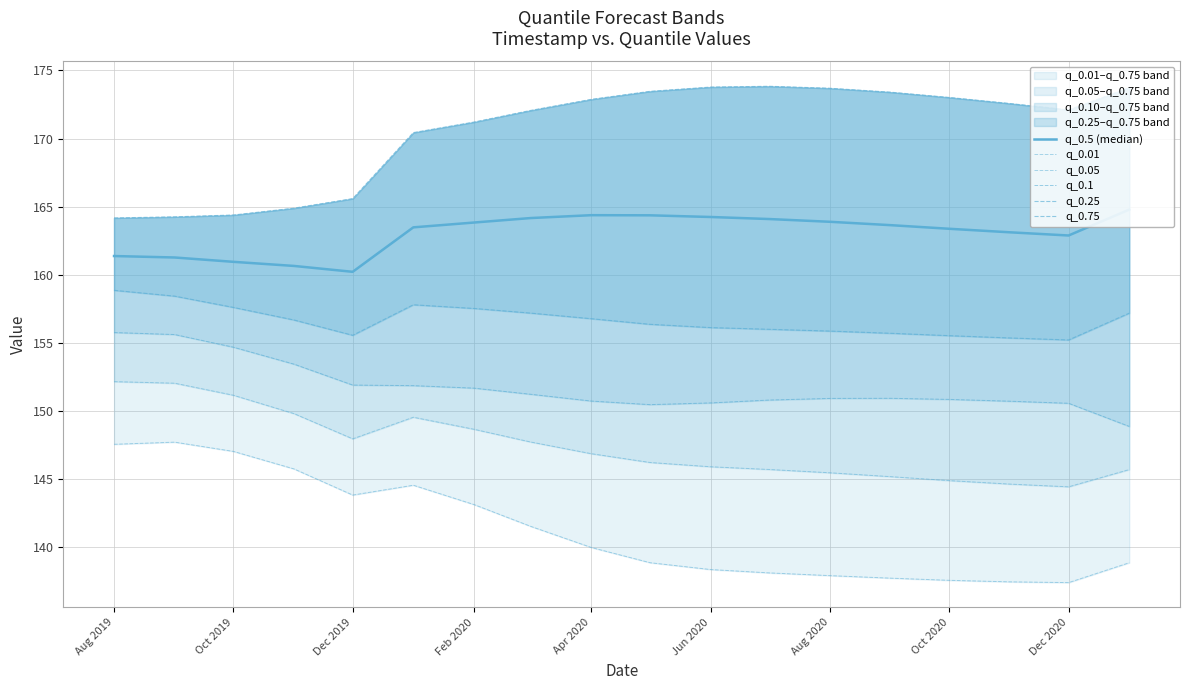

At how many categories does at least one series exceed 150?

18